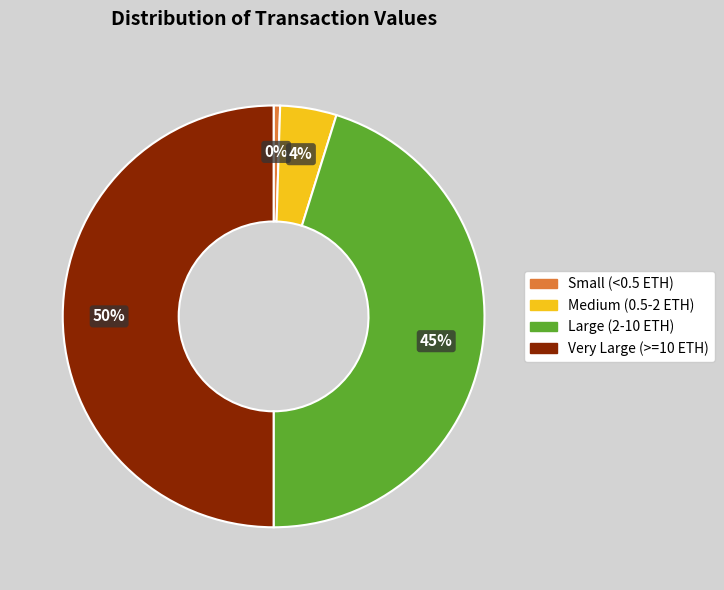

To the nearest percent, what is the average slice percentage?

25%